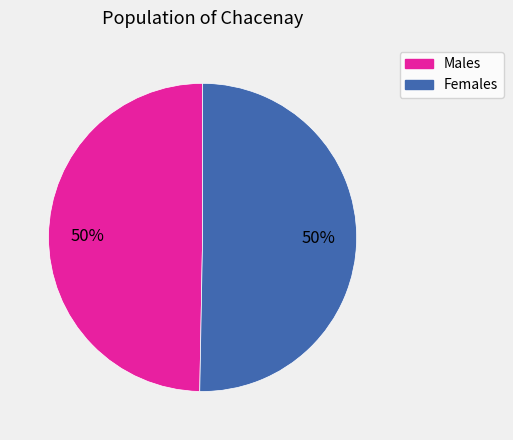

To the nearest percent, what is the average slice percentage?

50%